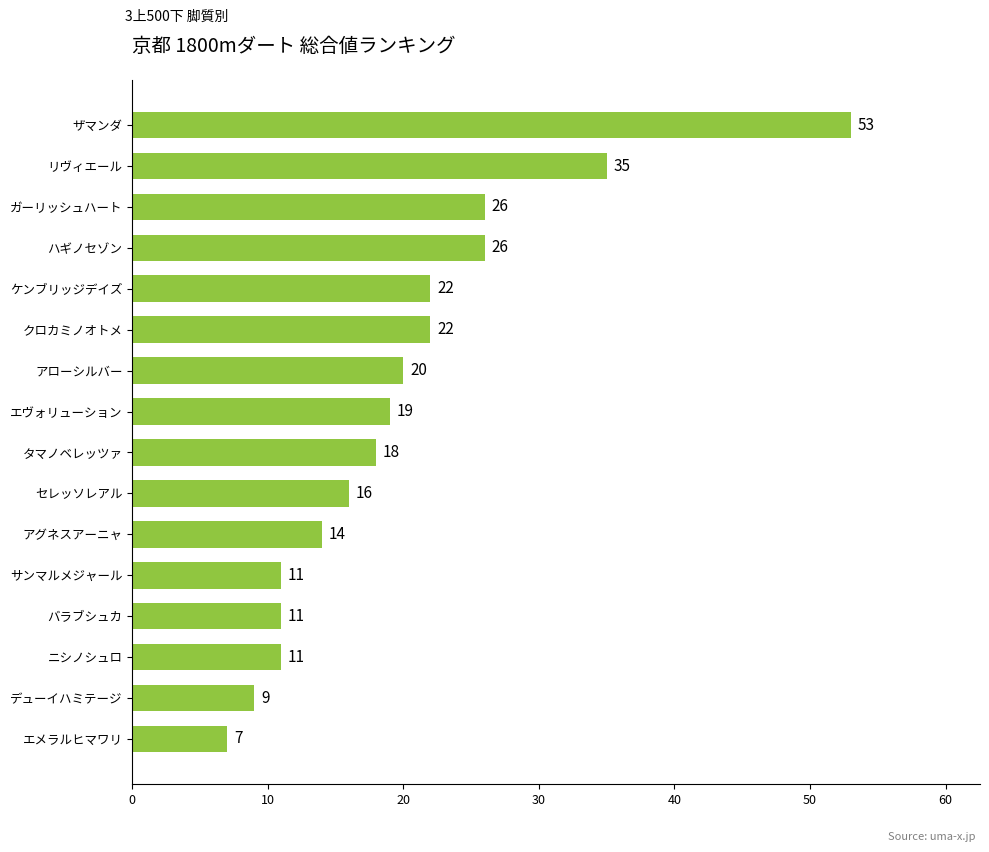

What value does the data have at セレッソレアル, to the nearest 10?

20